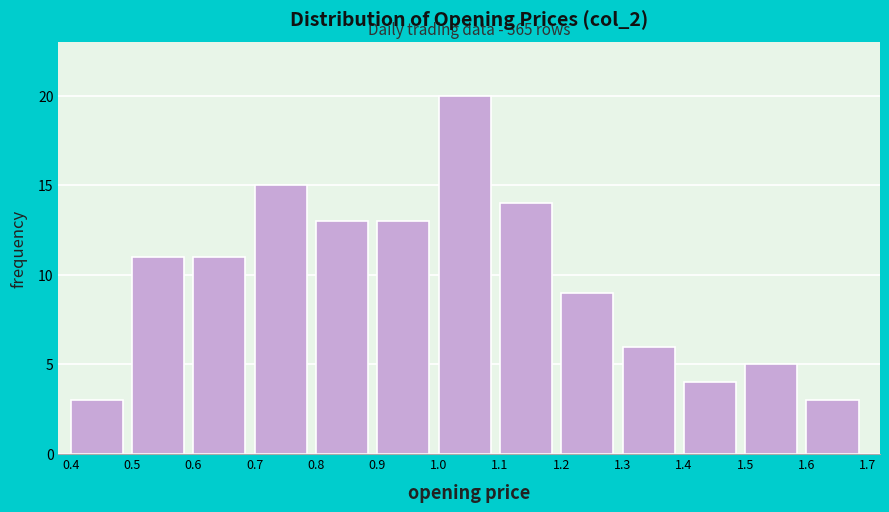

Over which range of the x-axis is the bar tallest?

1.0 to 1.1